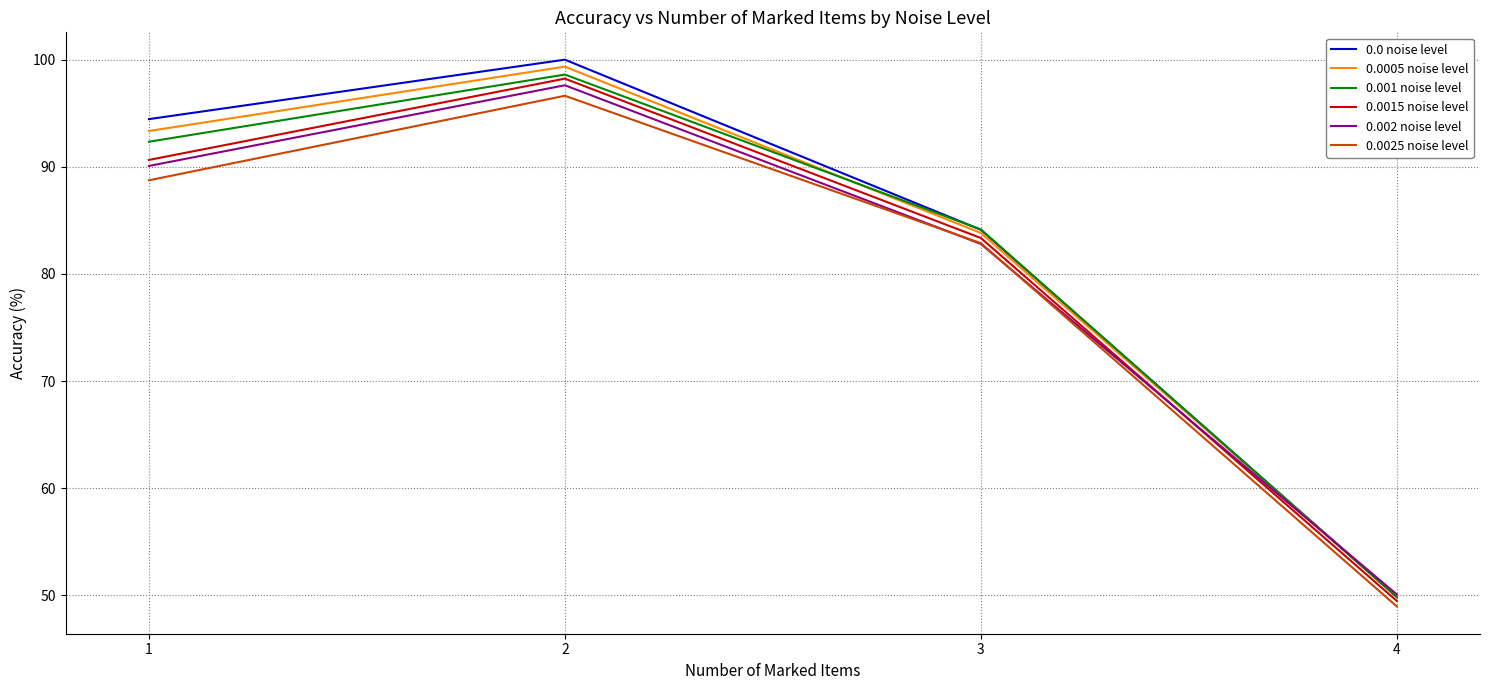

How many values in the 0.0025 noise level series are below 88?

2